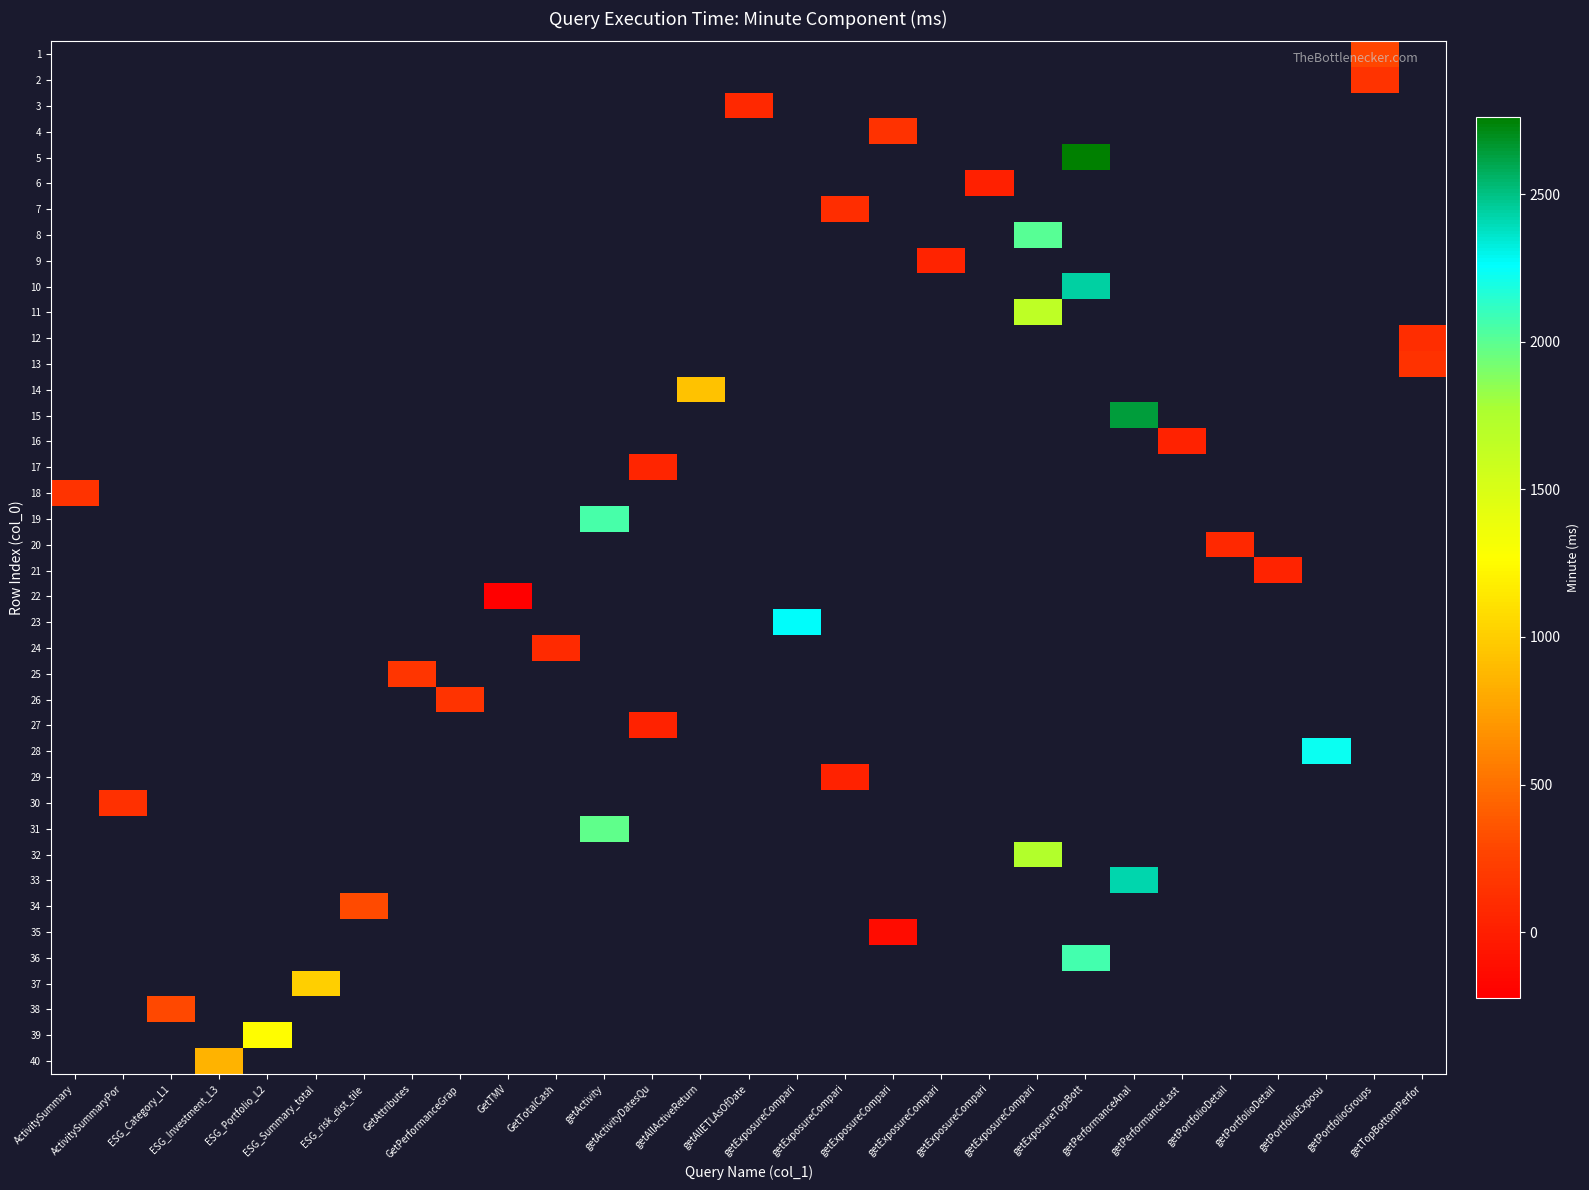

Is the value of row_16 at ESG_Category_L1 greater than the value of row_11 at getExposureCompari?

No